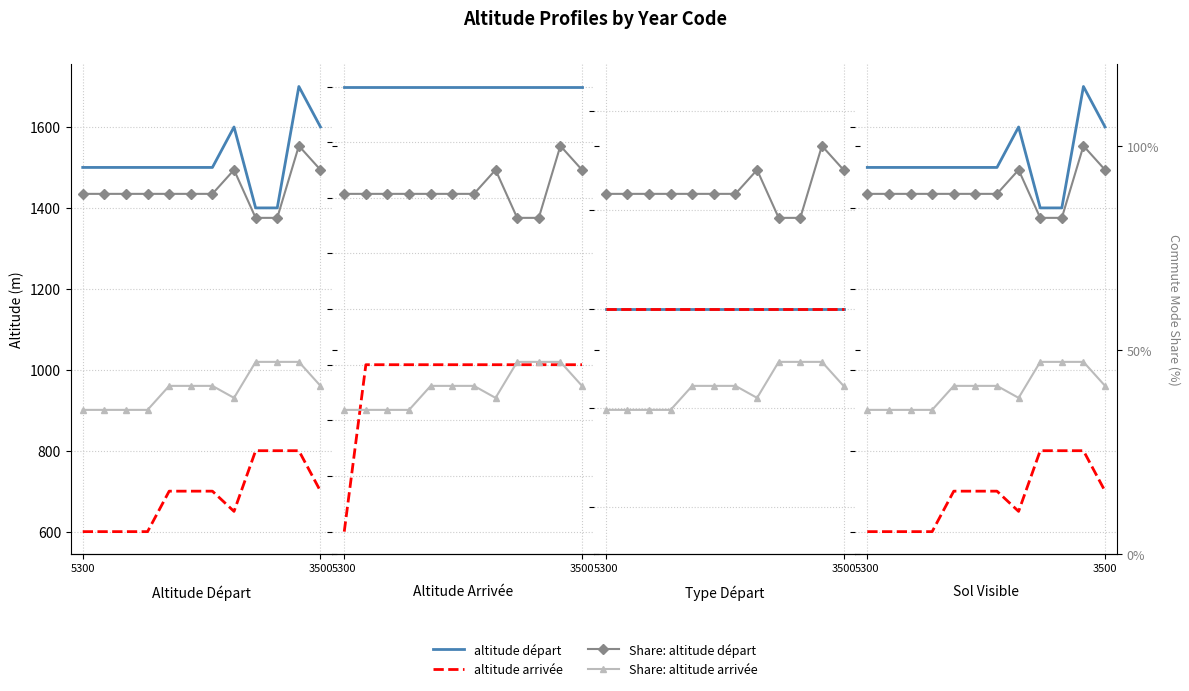

At how many categories does at least one series exceed 1697?

1